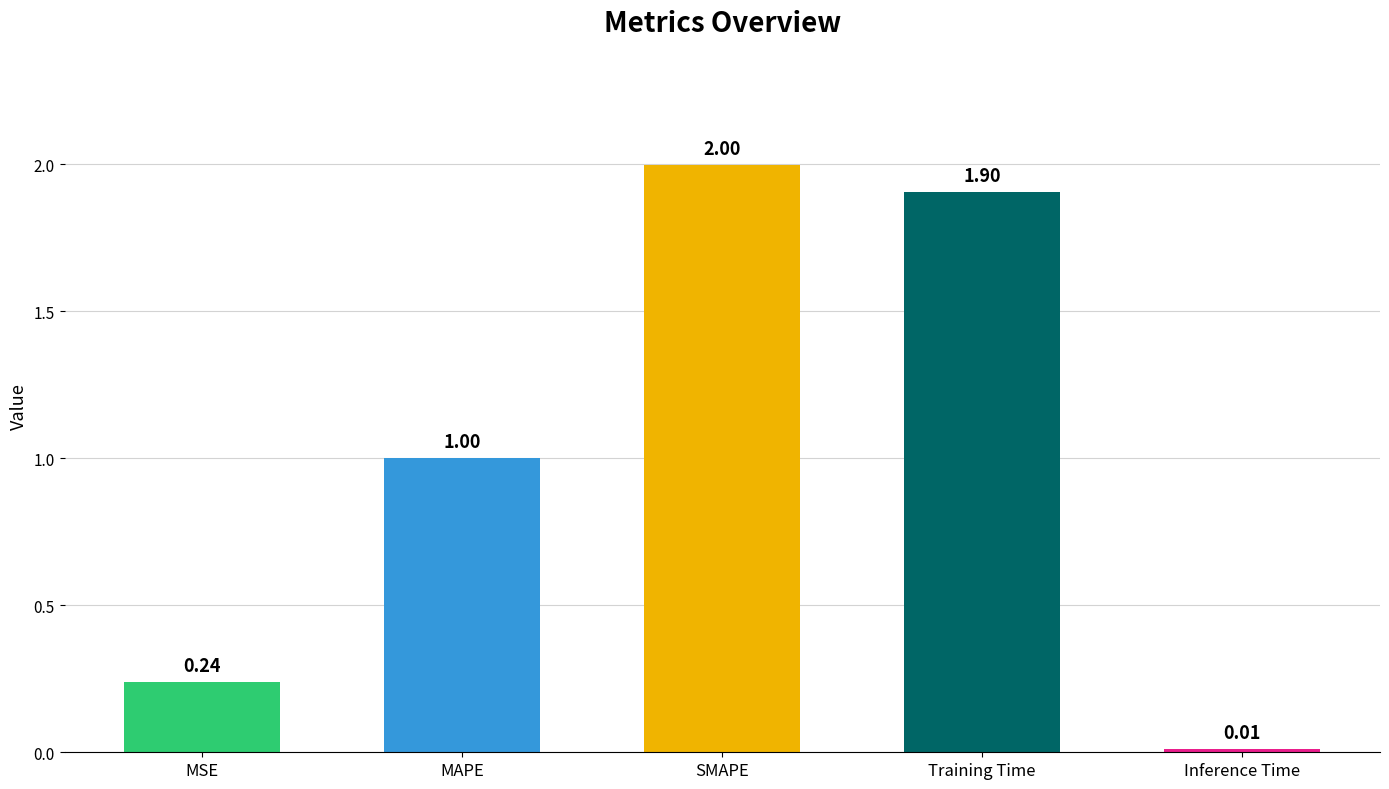

What is the label of the 3rd bar from the right?

SMAPE